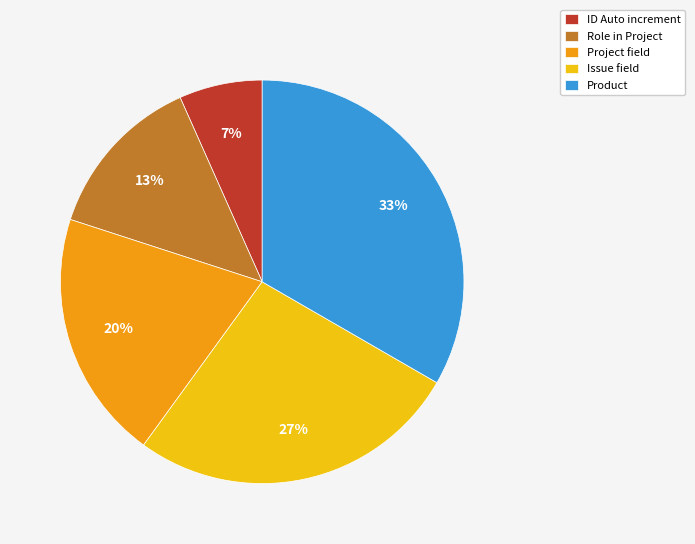

To the nearest percent, what is the combined percentage of Role in Project and ID Auto increment?

20%